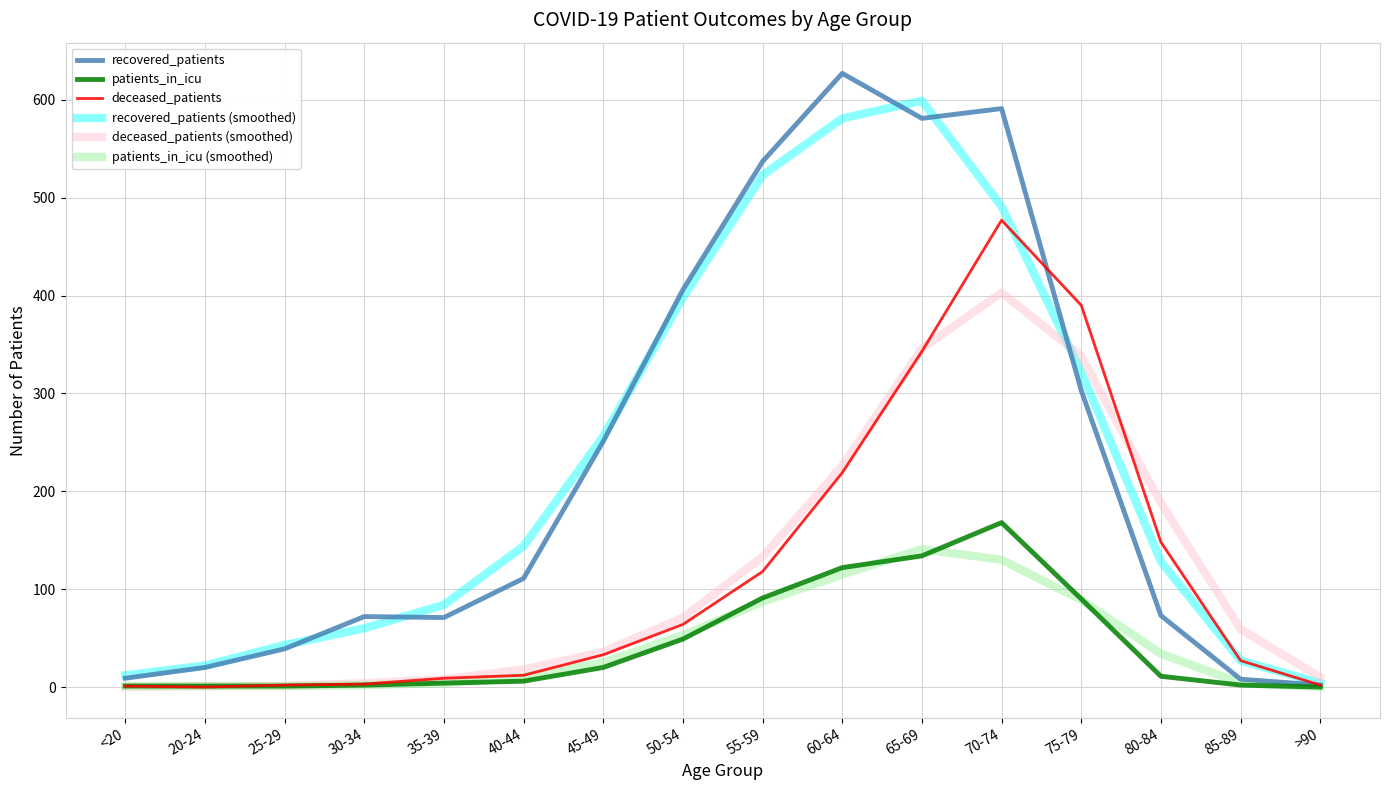

What is the highest value of the deceased_patients (smoothed) series?

403